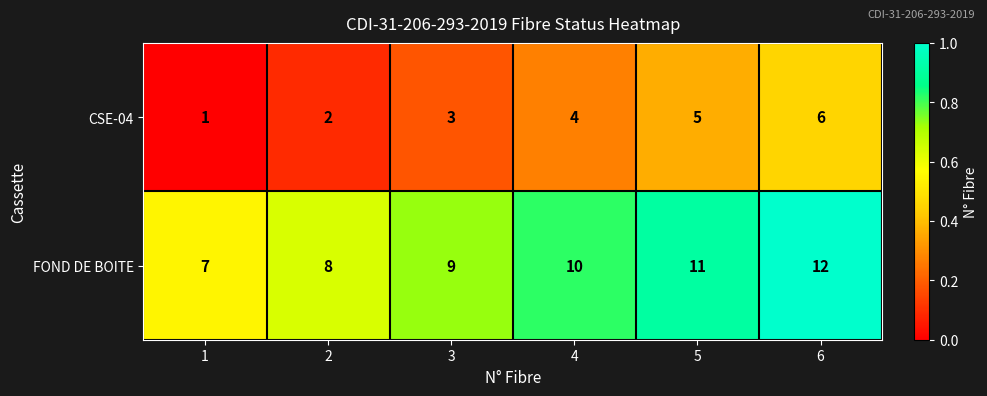

What is the difference between the highest and lowest values at 5?

6